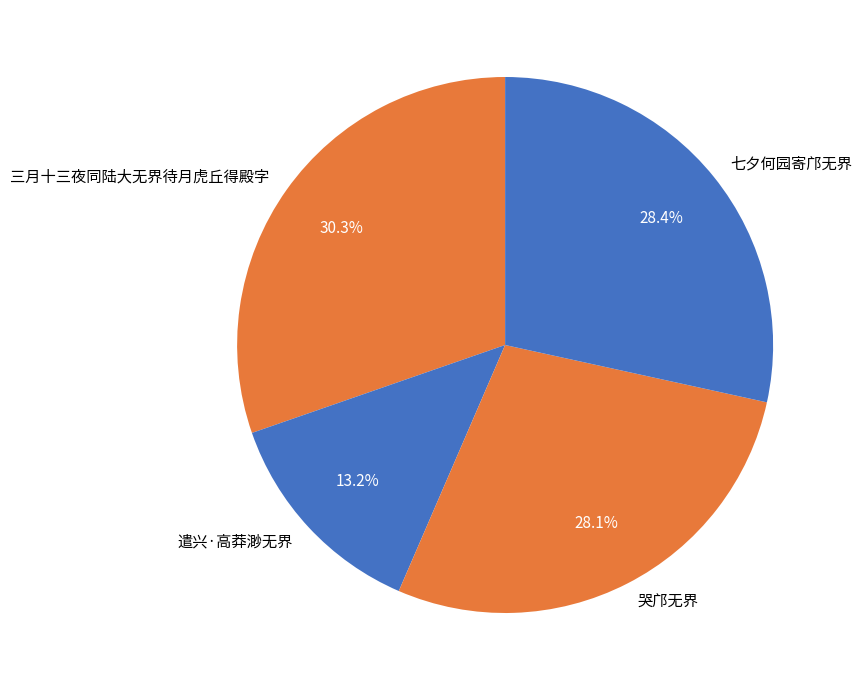

Is the sum of 遣兴·高莽渺无界 and 七夕何园寄邝无界 greater than half?

No